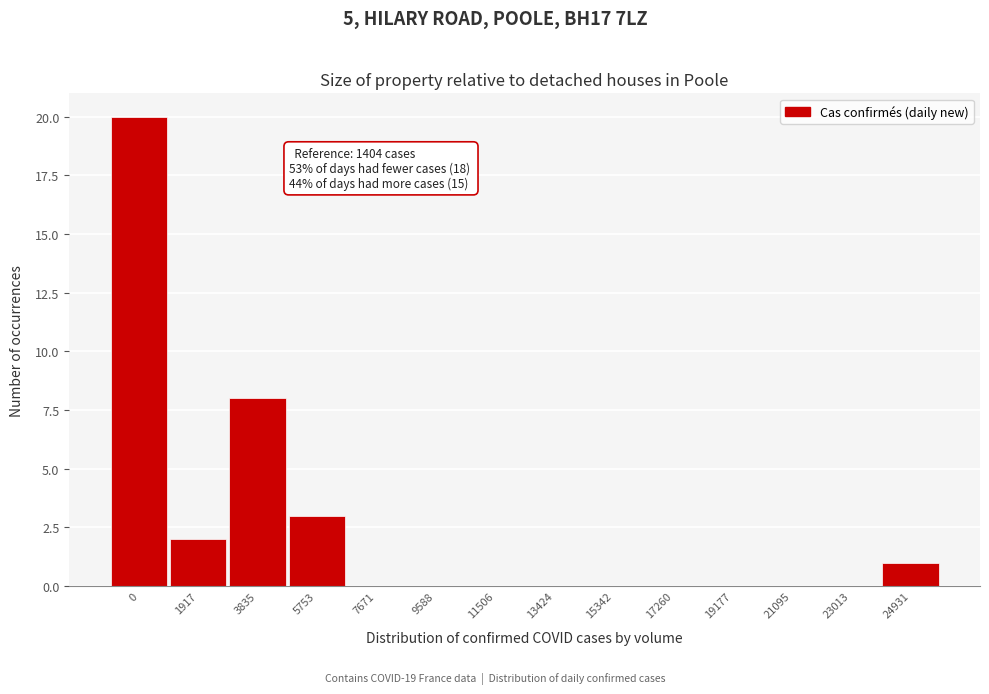

Reading left to right, list all the values displayed in this chart.

0=20	1917=2	3835=8	5753=3	7671=0	9588=0	11506=0	13424=0	15342=0	17260=0	19177=0	21095=0	23013=0	24931=1